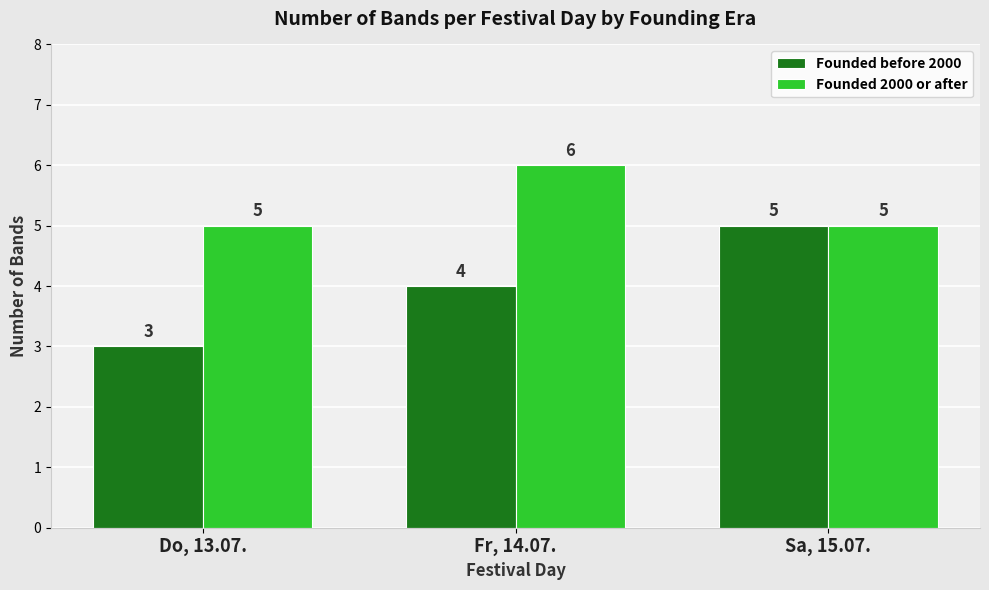

What position from the right is Sa, 15.07.?

1